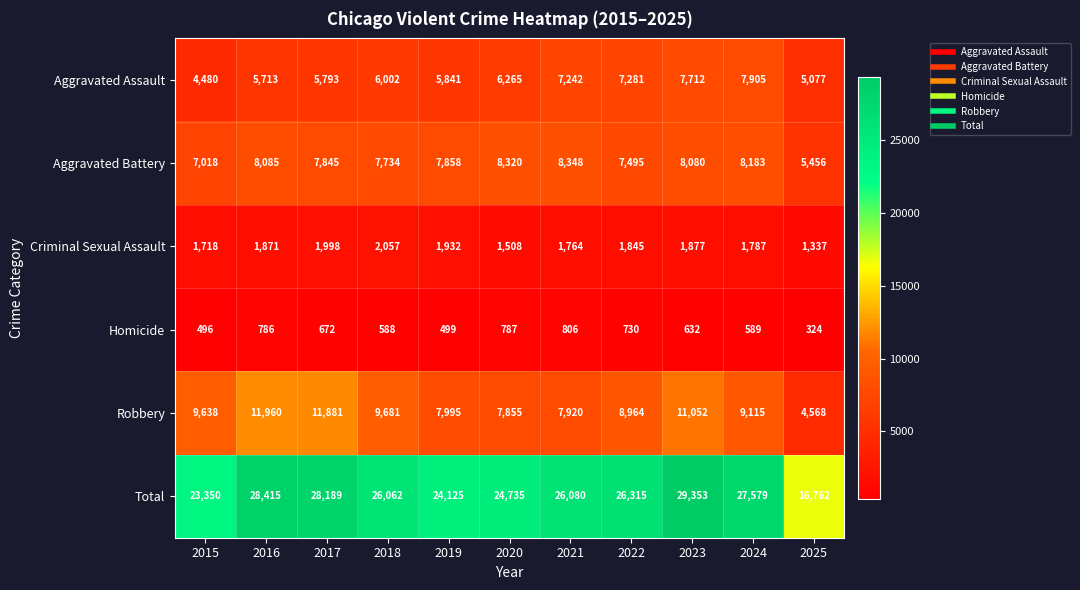

Is it true that Aggravated Battery equals 7845 at 2017?

True